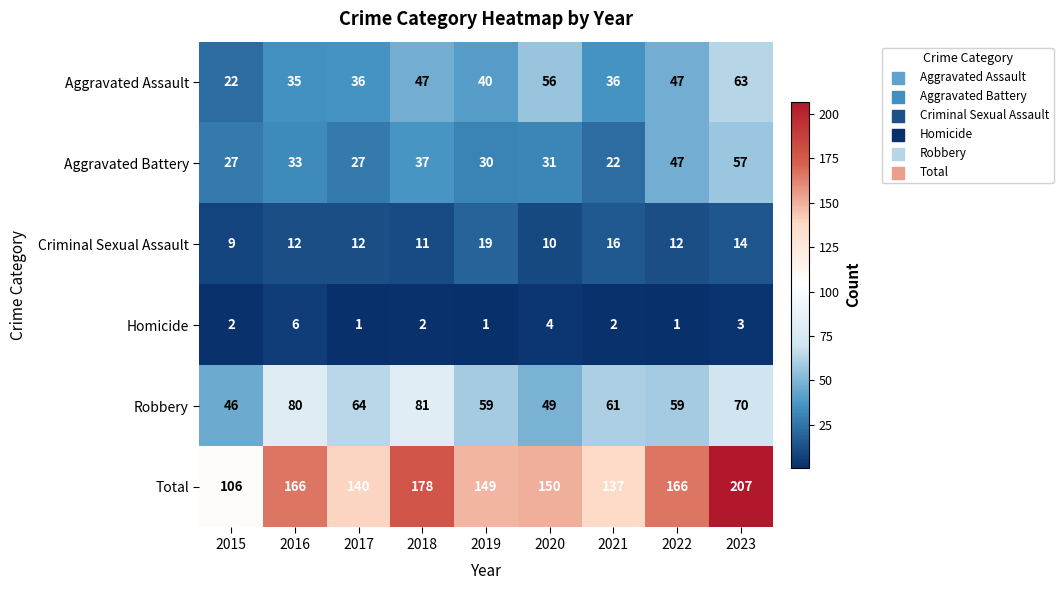

Count the number of data series in this chart.

6